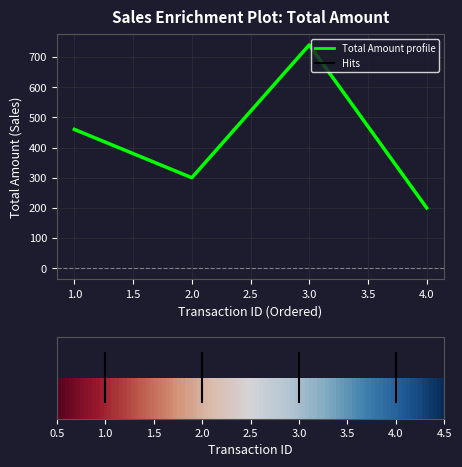

Rank the categories by value from highest to lowest.

3.0, 1.0, 2.0, 4.0